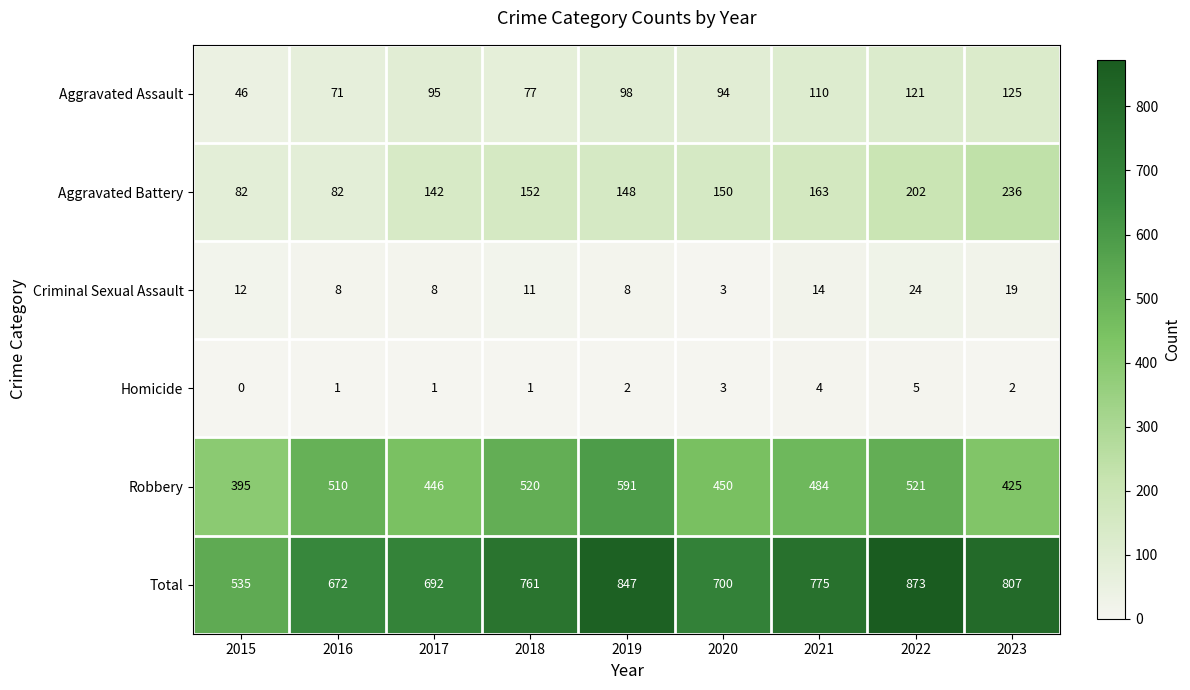

How many values in the Aggravated Assault series are below 95?

4